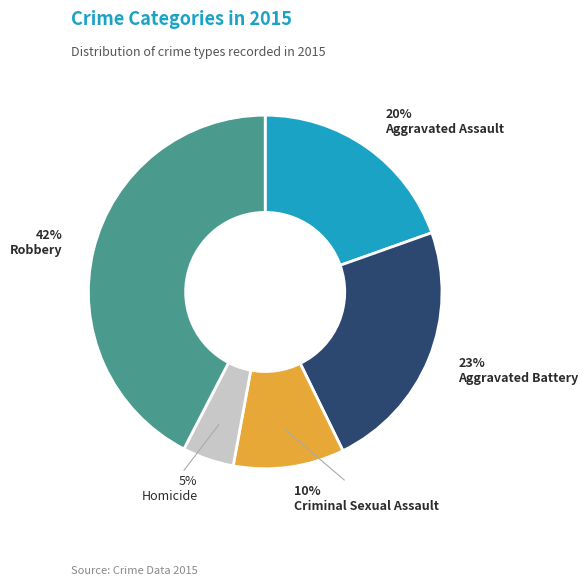

To the nearest percent, what is the difference between the Robbery and Criminal Sexual Assault slice percentages?

32%